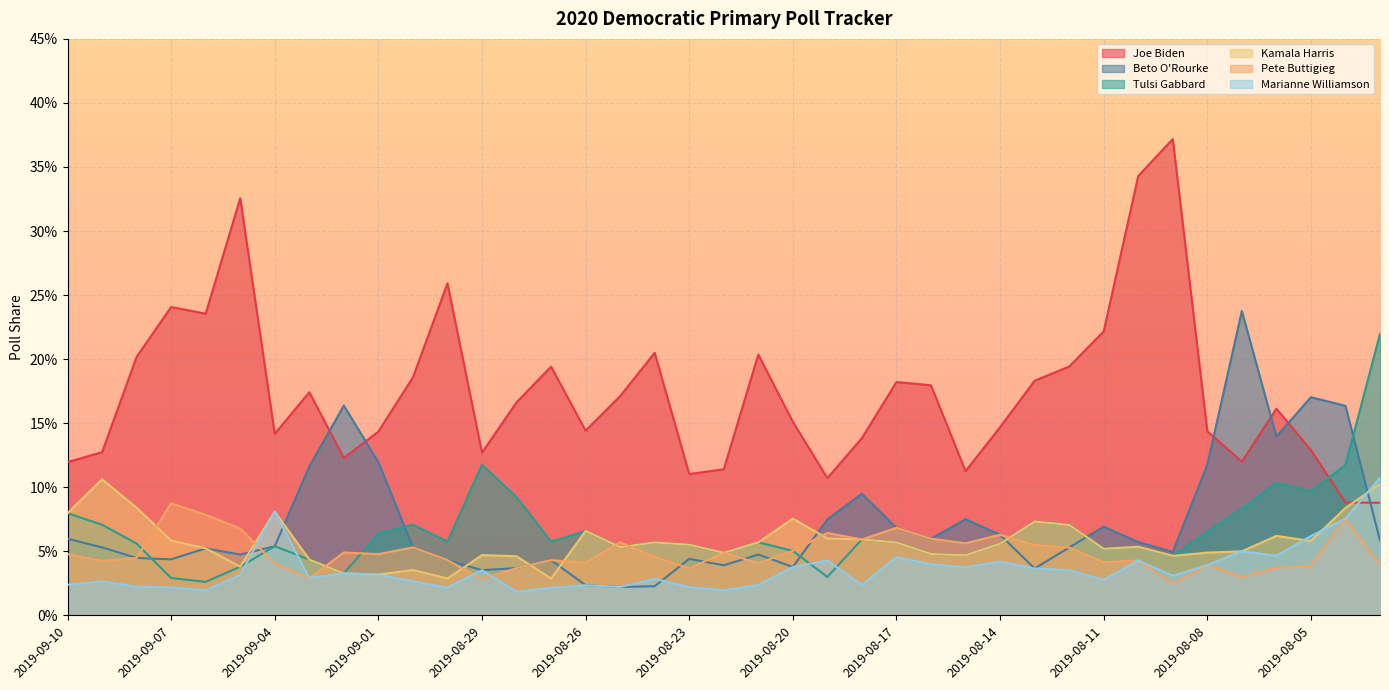

What is the value of the Tulsi Gabbard point at the 19th from the left?

0.1